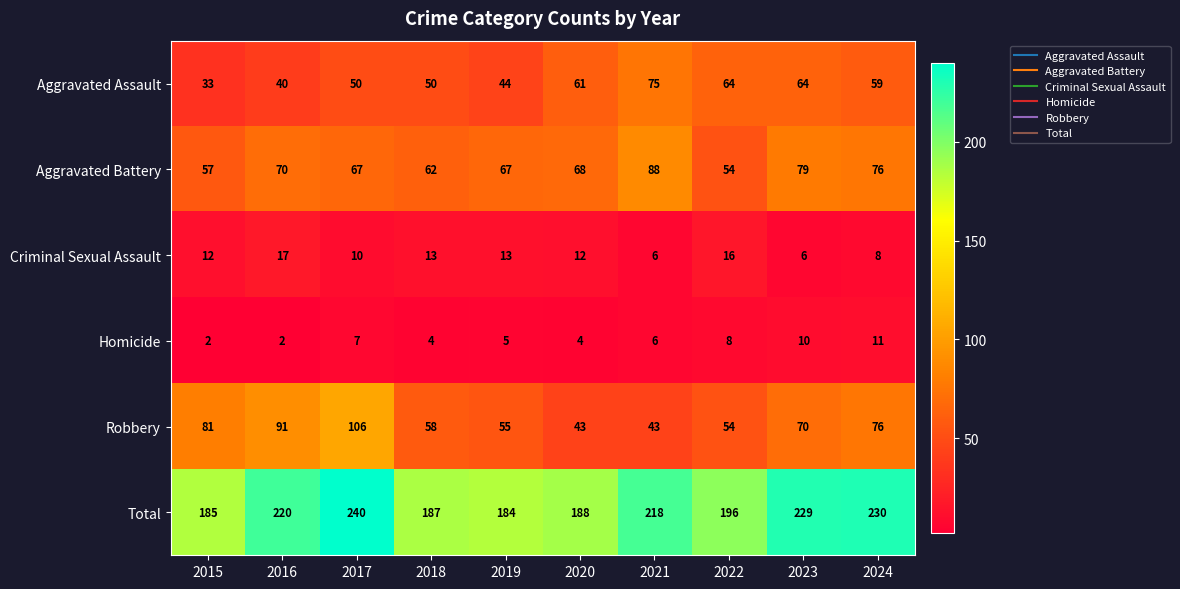

Which series has the largest range (max minus min)?

Robbery